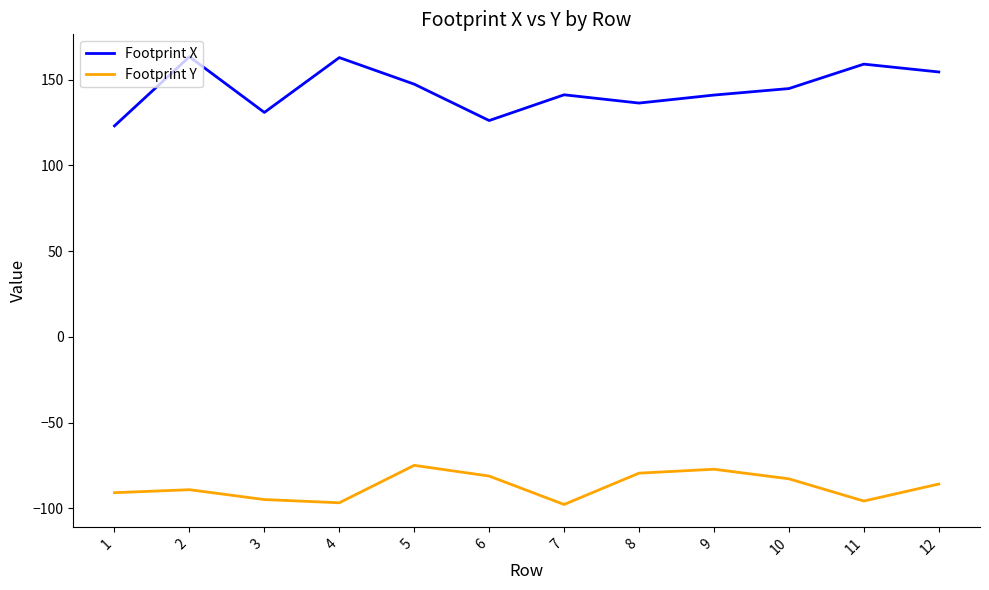

What is the greatest value displayed?

163.3